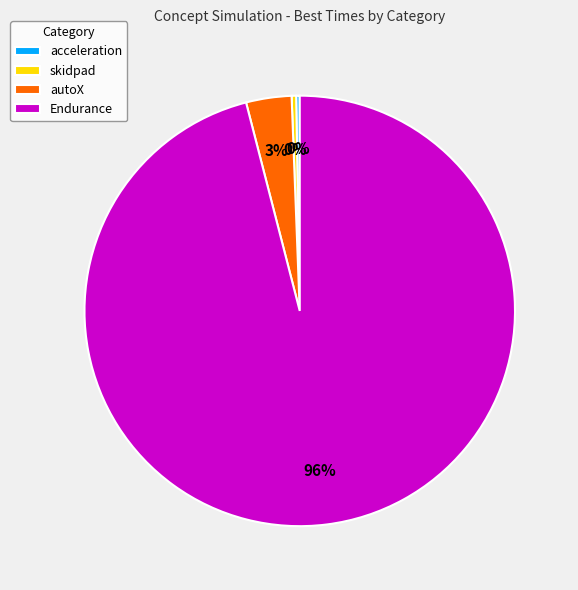

Is the sum of autoX and Endurance greater than half?

Yes